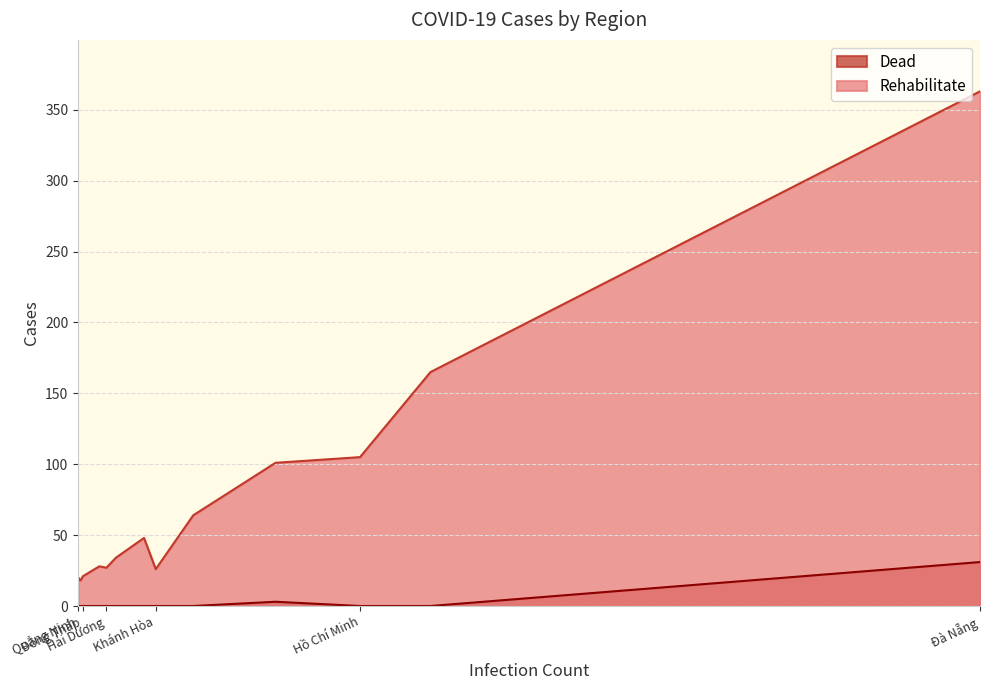

How many distinct data groups are displayed?

2